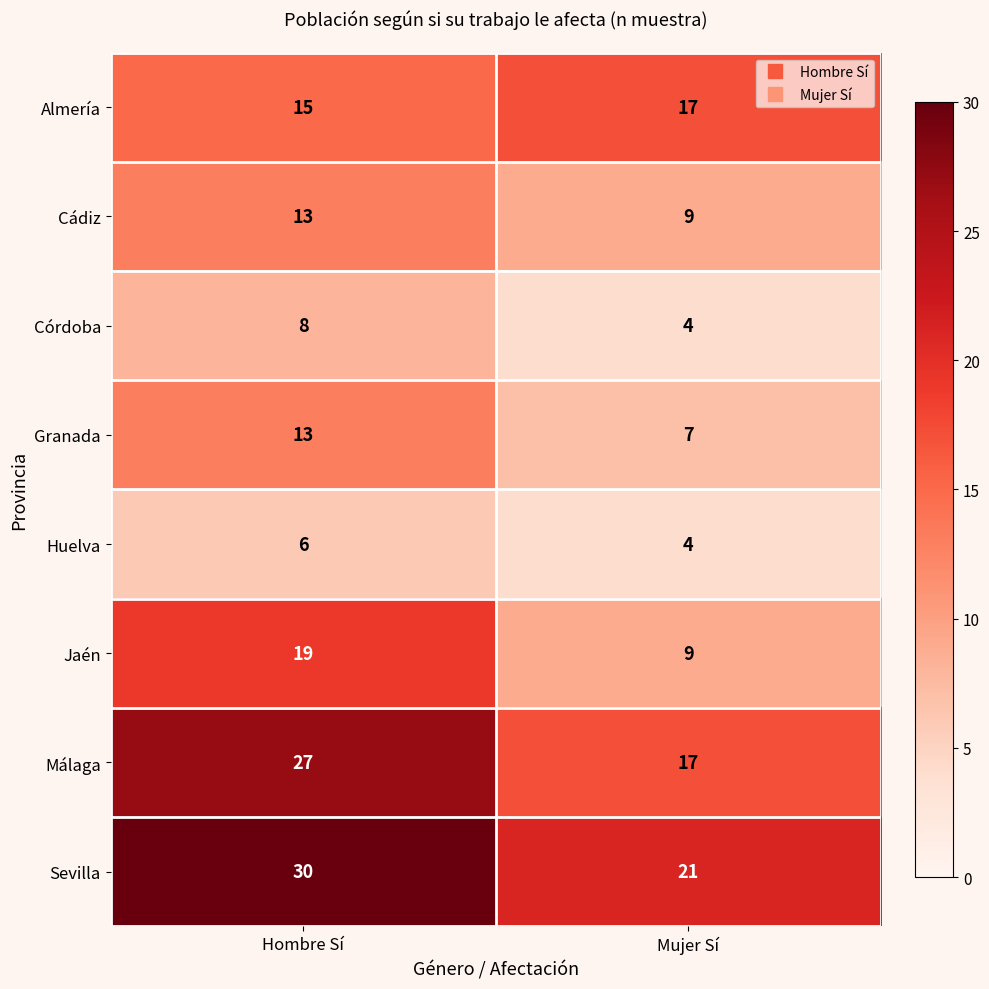

Reading left to right, extract all data points from this chart.

Almería: Hombre Sí=15	Mujer Sí=17
Cádiz: Hombre Sí=13	Mujer Sí=9
Córdoba: Hombre Sí=8	Mujer Sí=4
Granada: Hombre Sí=13	Mujer Sí=7
Huelva: Hombre Sí=6	Mujer Sí=4
Jaén: Hombre Sí=19	Mujer Sí=9
Málaga: Hombre Sí=27	Mujer Sí=17
Sevilla: Hombre Sí=30	Mujer Sí=21